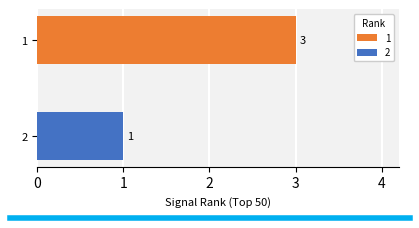

Count the number of categories in the chart.

2